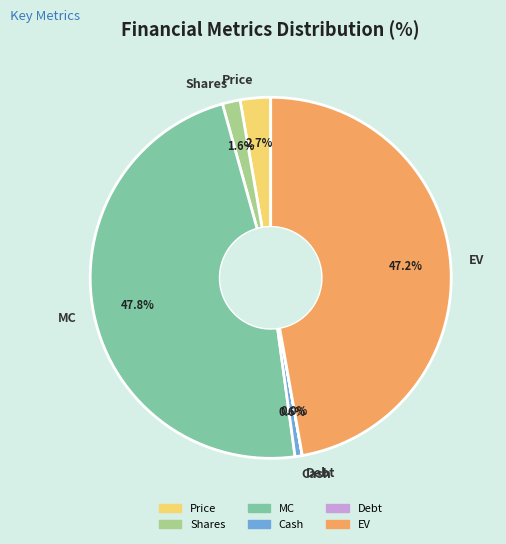

Is there any slice that represents more than half of the pie?

No